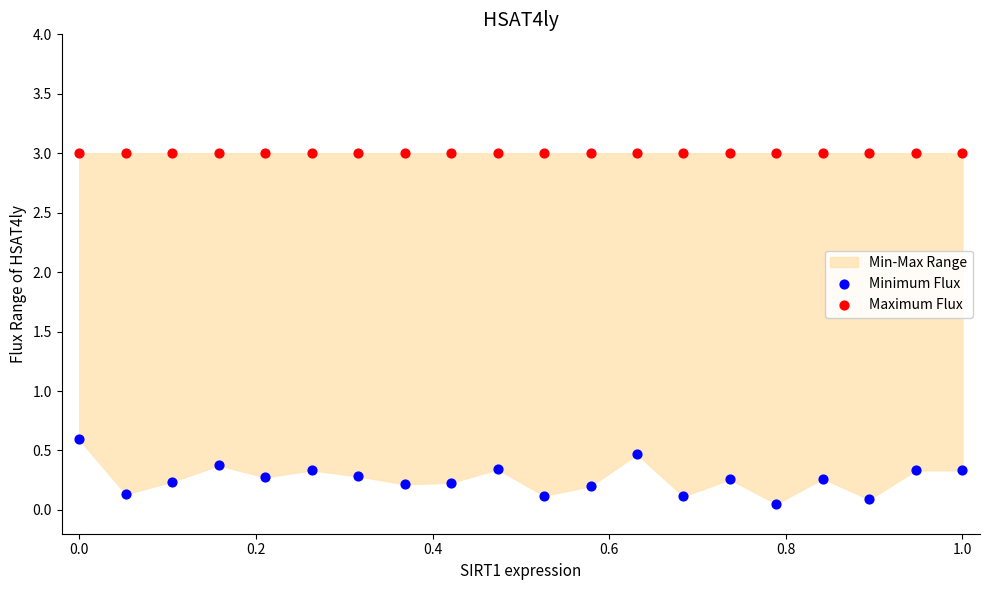

Across all series, what Y value is closest to 1?

0.6